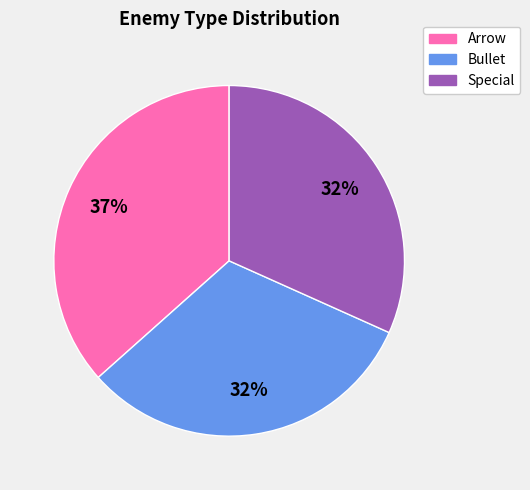

Do Arrow and Special together represent more than half of the pie?

Yes